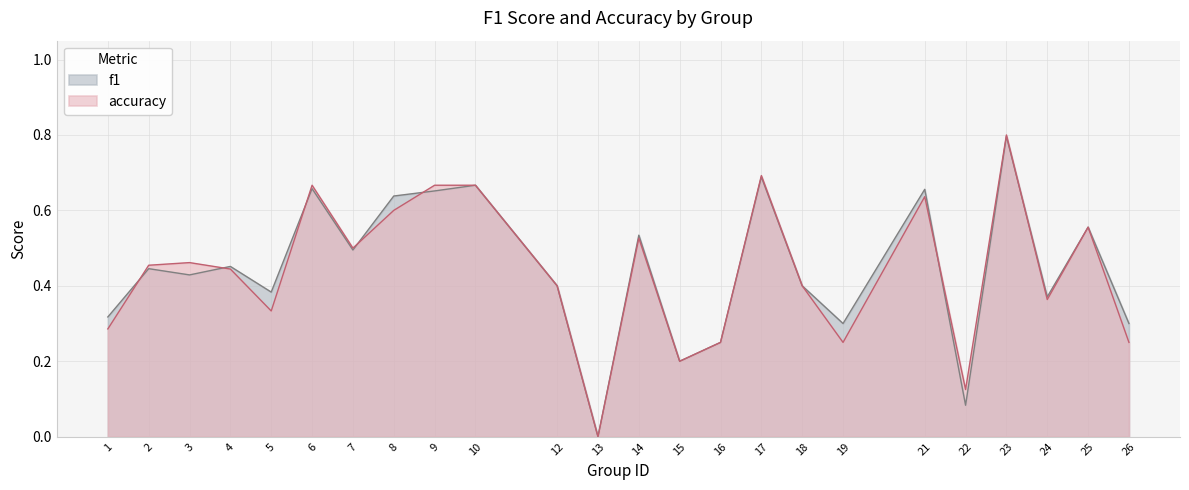

Rank the series at 16 from highest to lowest value.

f1, accuracy